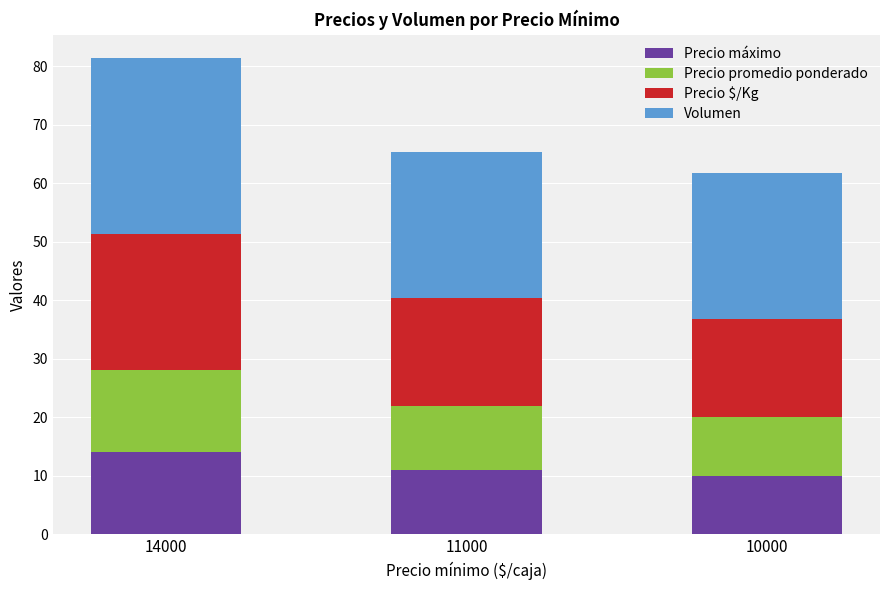

What is the difference between the Precio máximo values at 14000 and 11000?

3.0